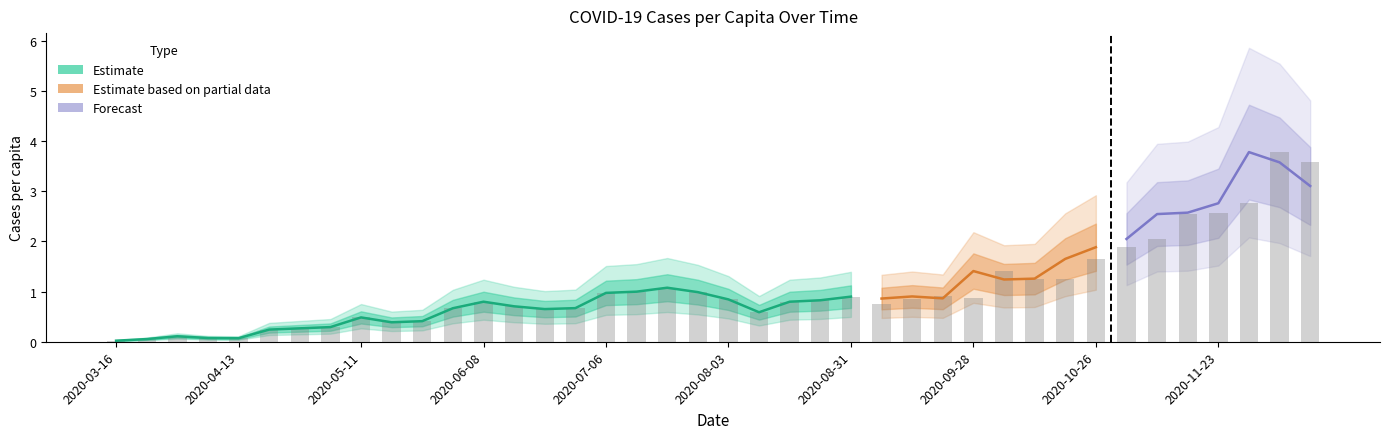

The value at 2020-05-18 is 0.4. True or false?

True